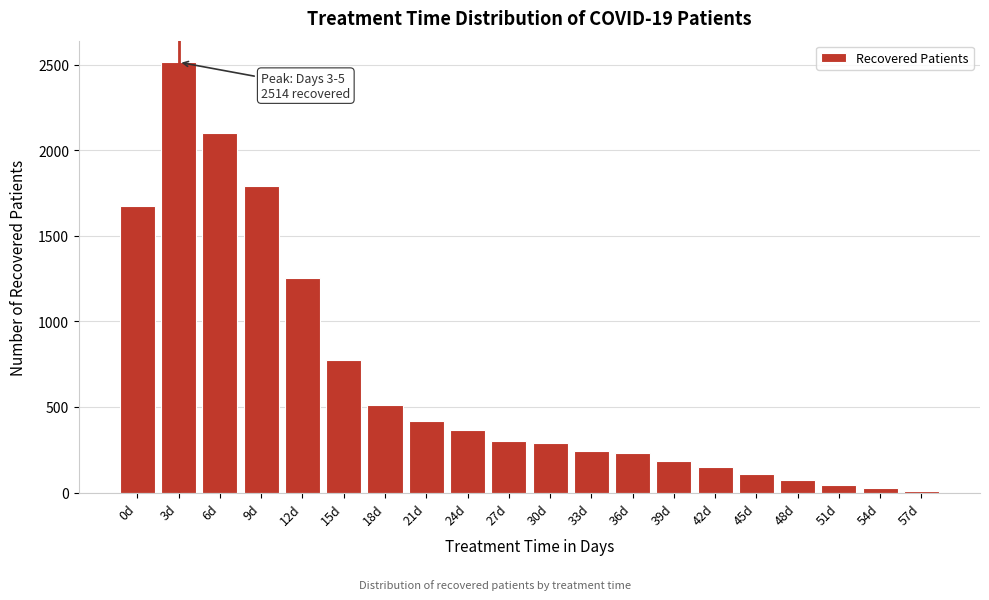

Reading left to right, transcribe all the data shown in this chart.

1676	2514	2101	1792	1252	774	514	420	364	300	287	244	232	187	152	110	75	45	24	9